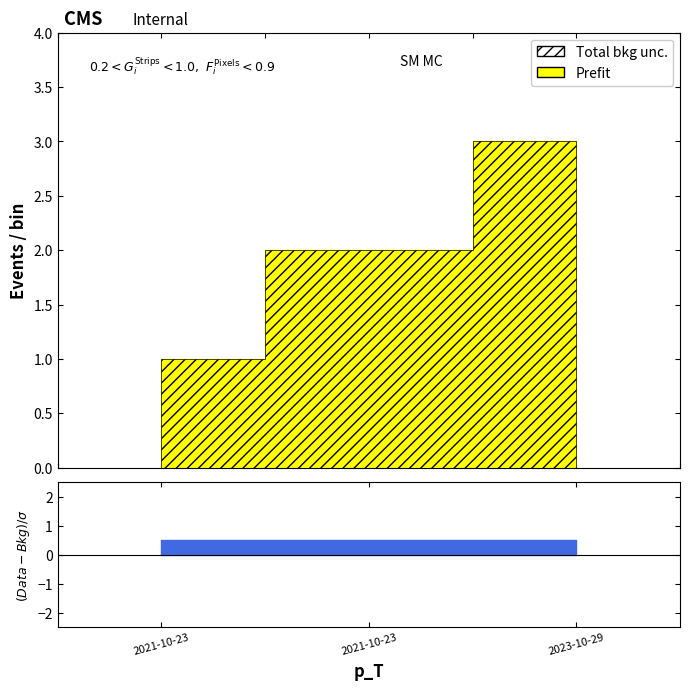

What is the value of the 1st point from the left?

1